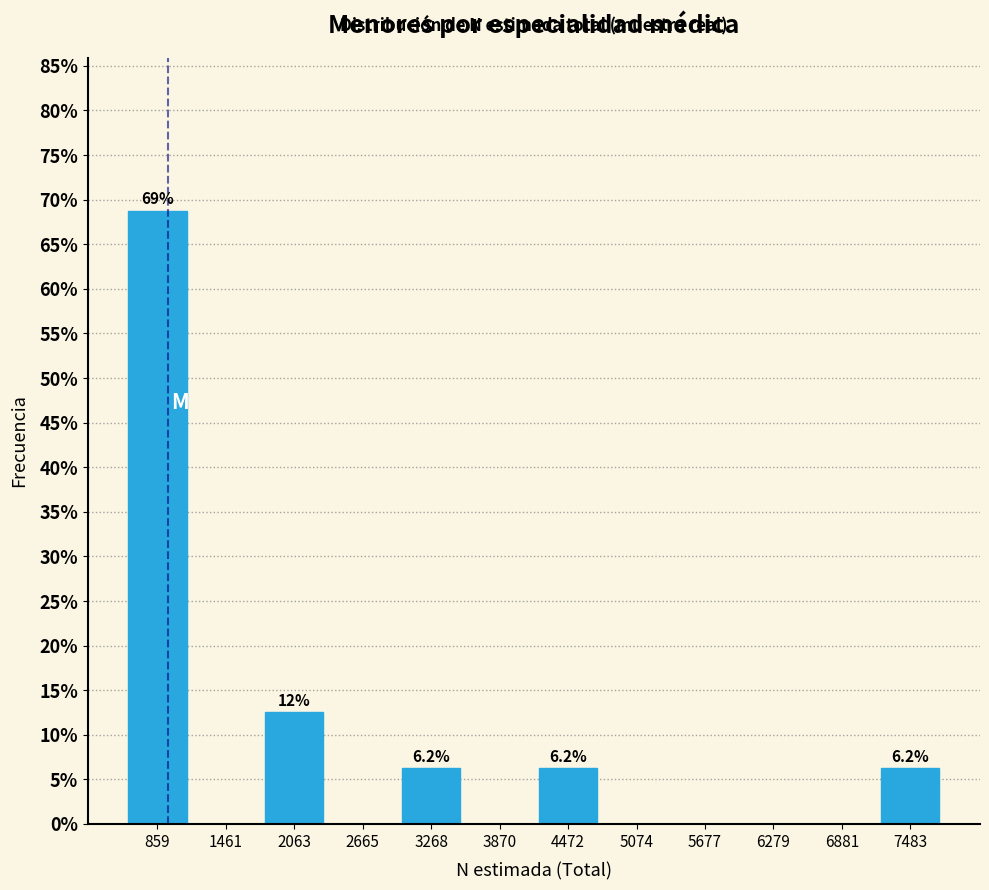

Over which range of the x-axis is the bar tallest?

600 to 1200